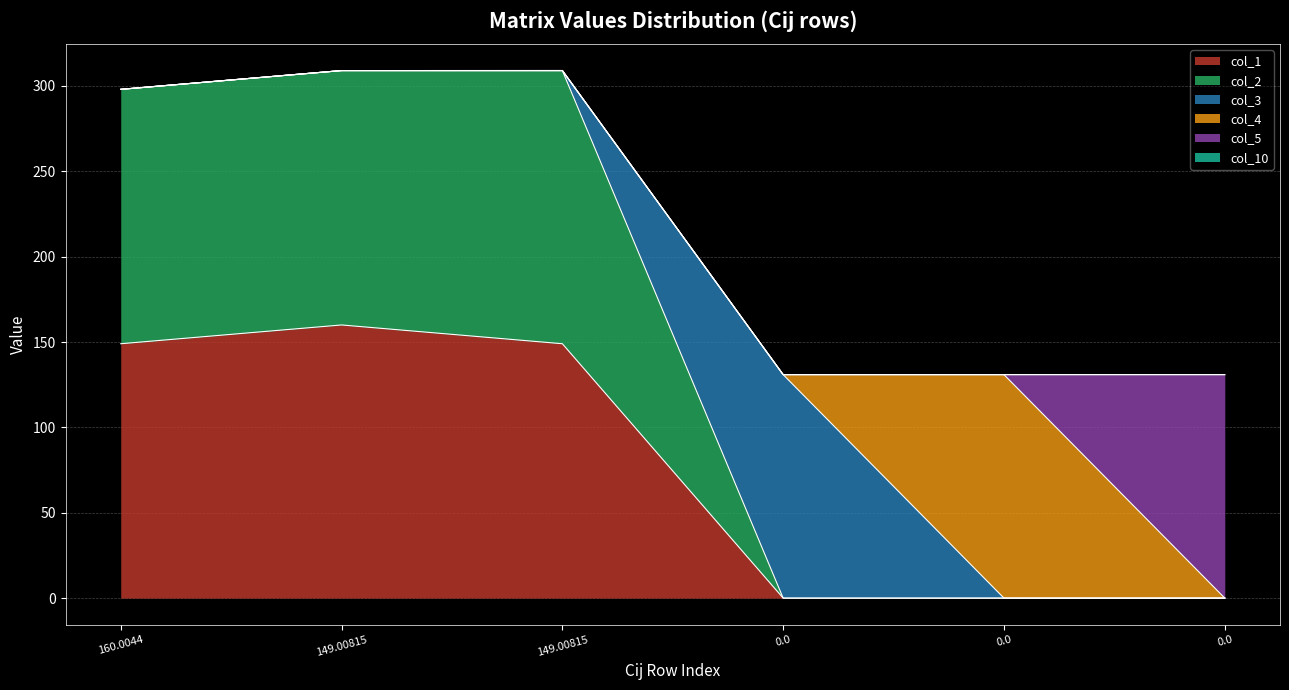

At how many categories does at least one series exceed 129?

6